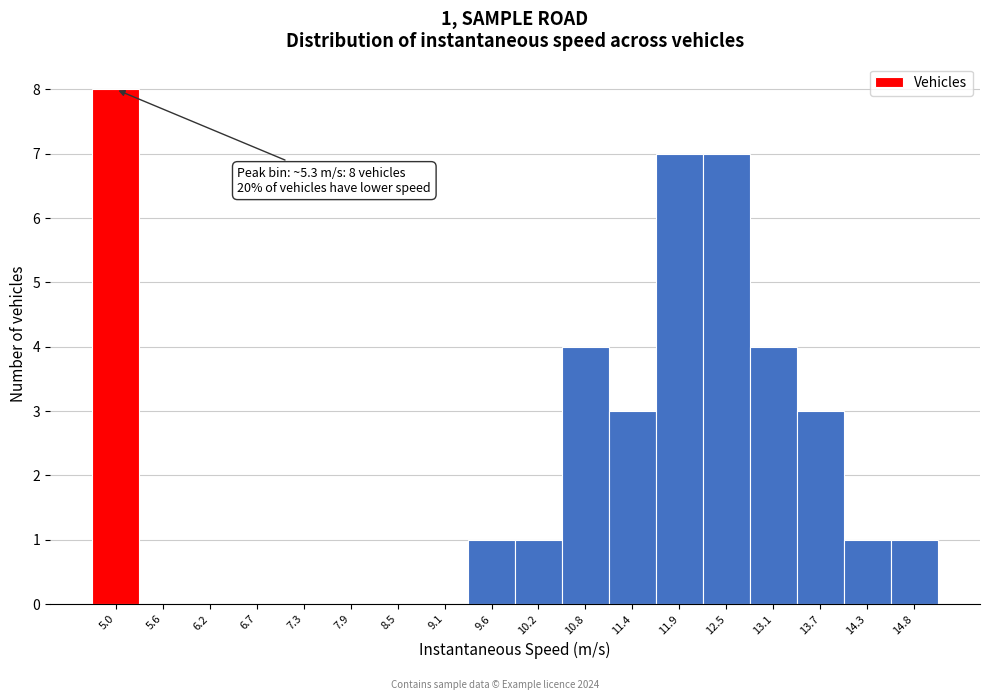

Reading right to left, extract all data points from this chart.

14.8=1	14.3=1	13.7=3	13.1=4	12.5=7	11.9=7	11.4=3	10.8=4	10.2=1	9.6=1	9.1=0	8.5=0	7.9=0	7.3=0	6.7=0	6.2=0	5.6=0	5.0=8